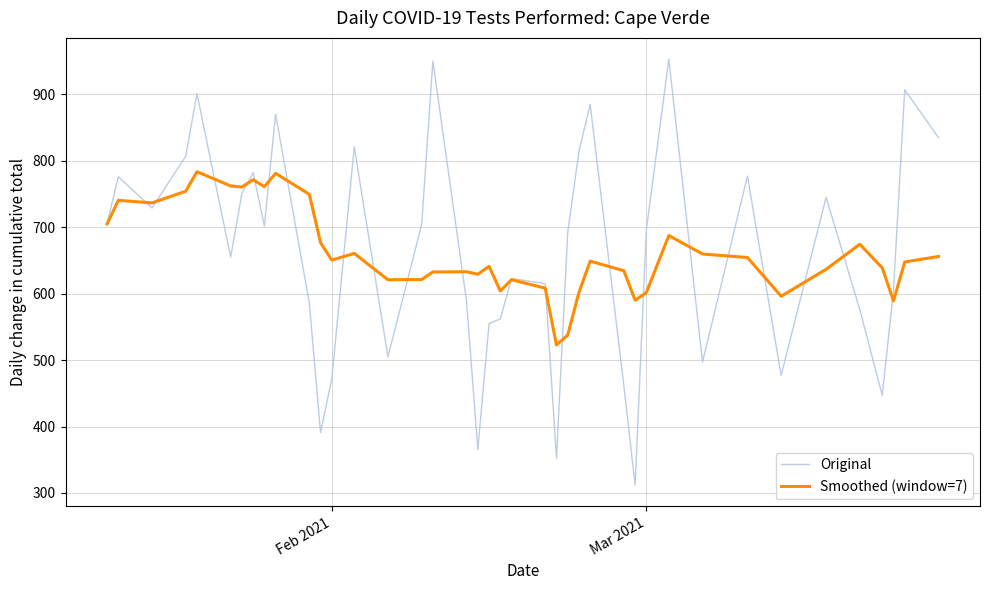

What is the minimum value for Smoothed (window=7)?

522.9